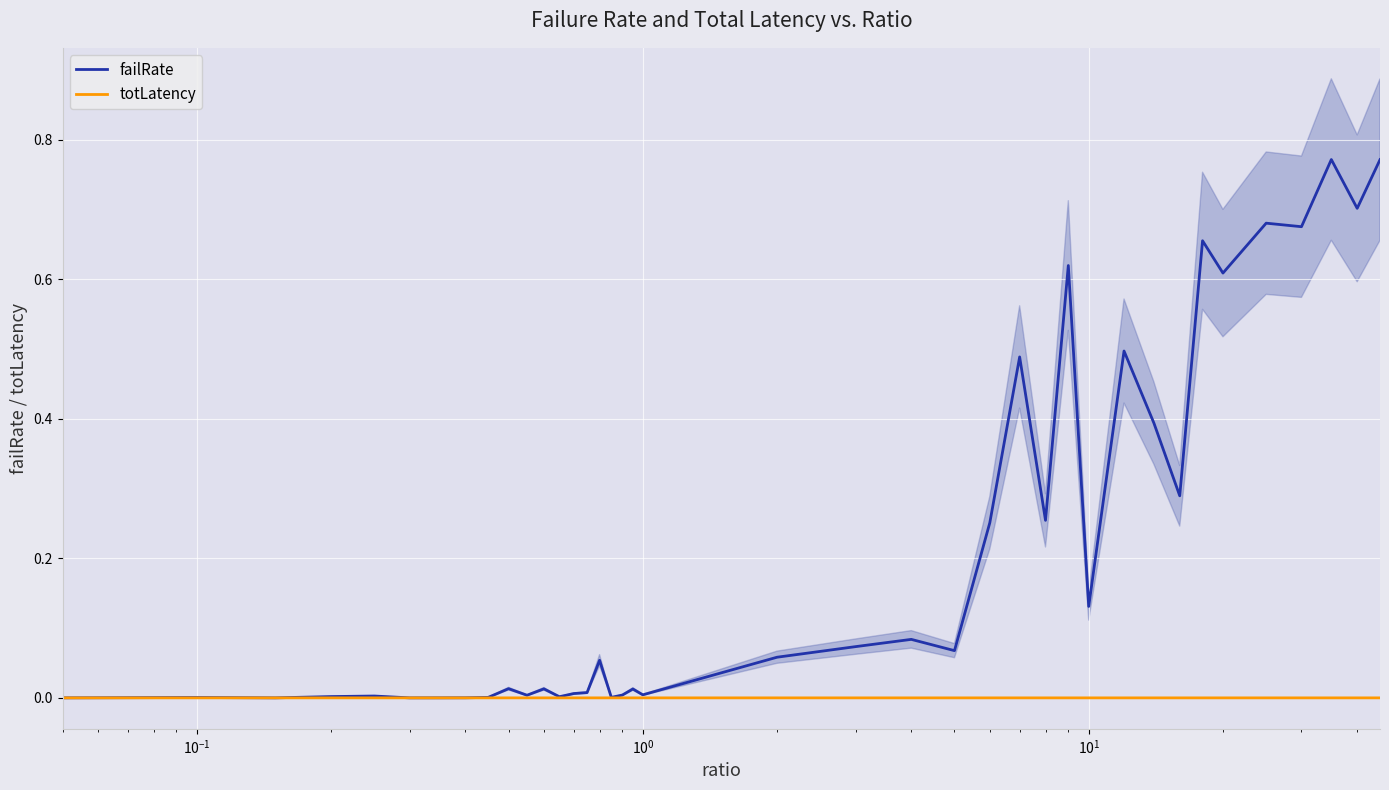

How many totLatency values are between 0 and 1?

40